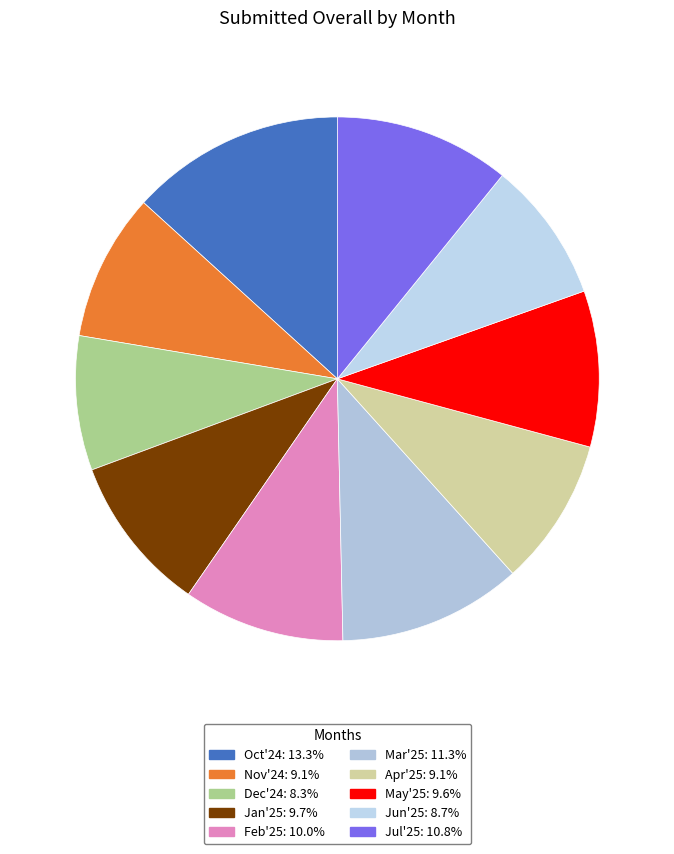

The Apr'25 slice represents 21% of the pie. True or false?

False